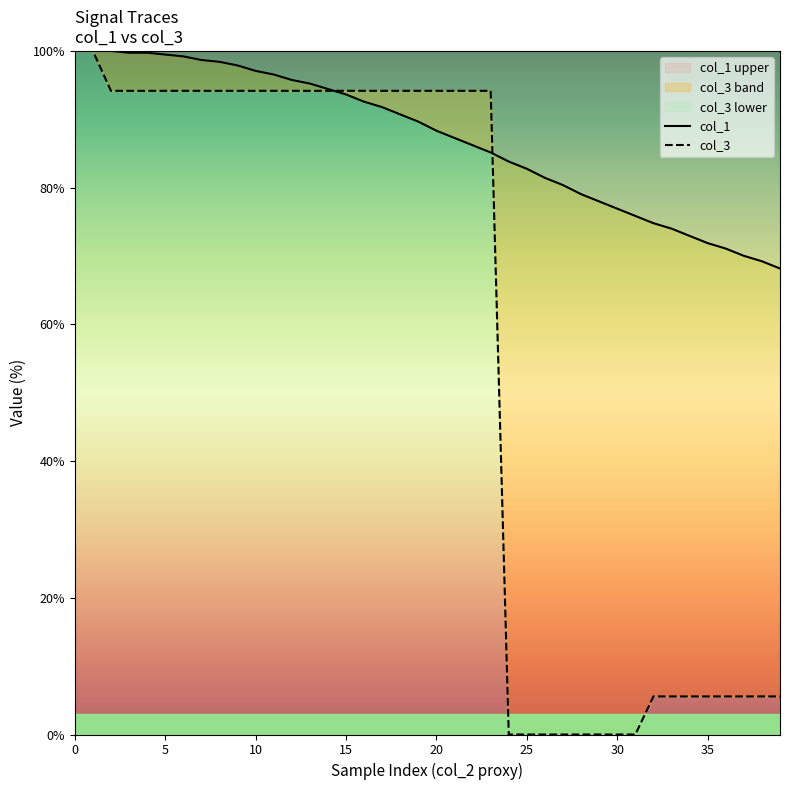

What is the label of the 10th point from the left?

9